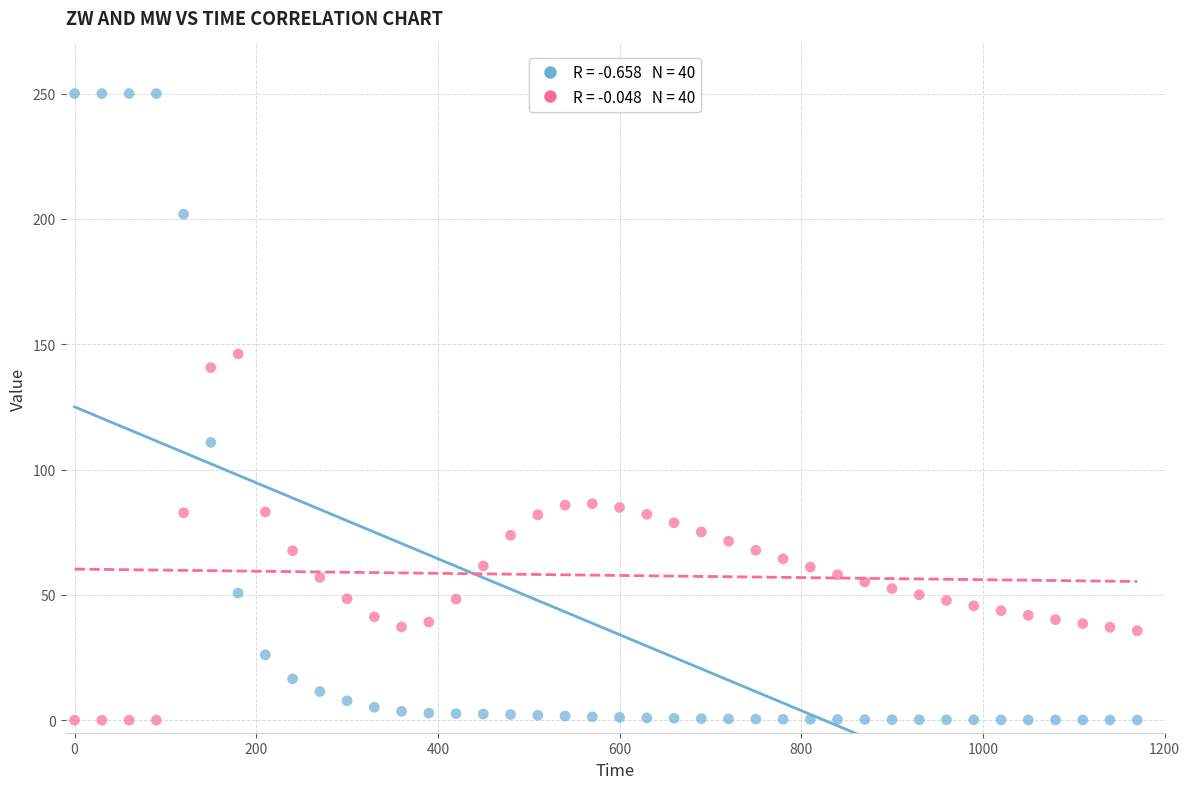

Across all data points, what is the range of Y values (max minus min)?

250.0